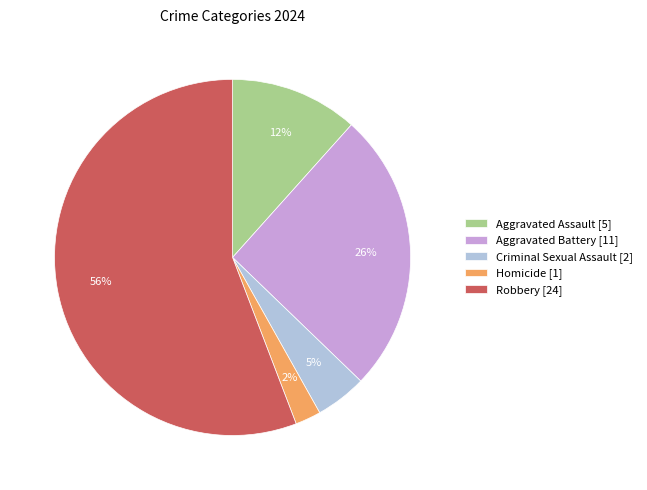

Do Aggravated Battery [11] and Robbery [24] together represent more than half of the pie?

Yes